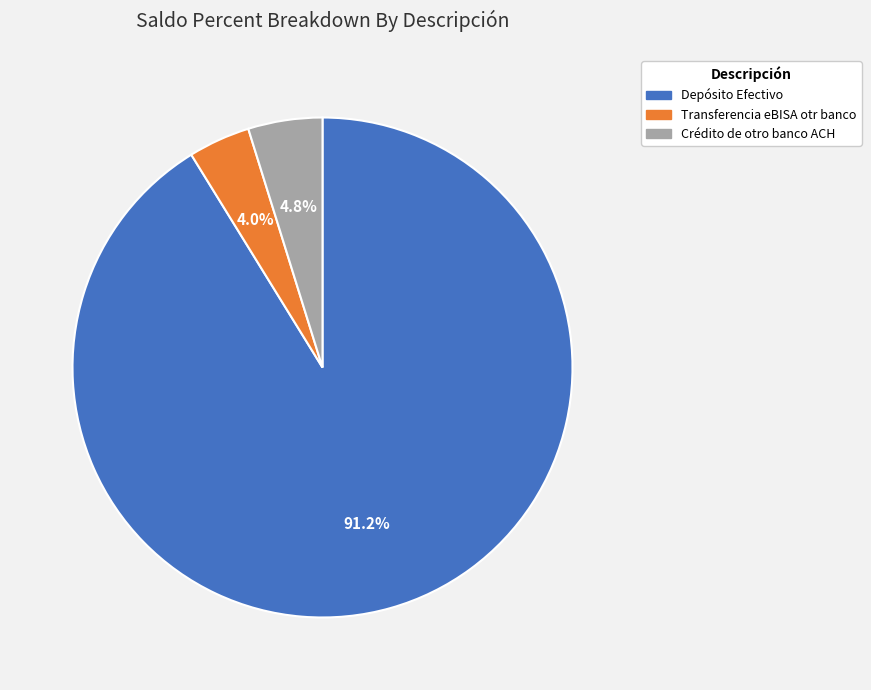

To the nearest percent, what percentage of the pie is Crédito de otro banco ACH?

5%